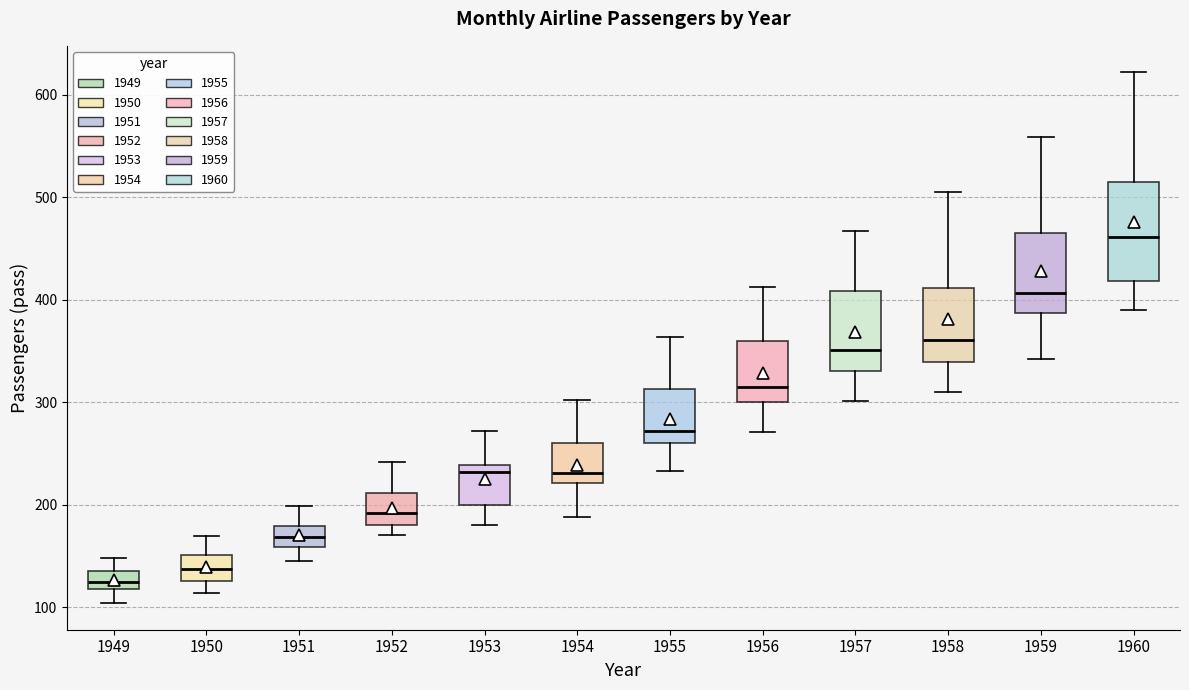

Where does the median line of the box at x = 1955 sit on the y-axis? The values are not printed on the chart, so give them approximately, as read against the axis.

270